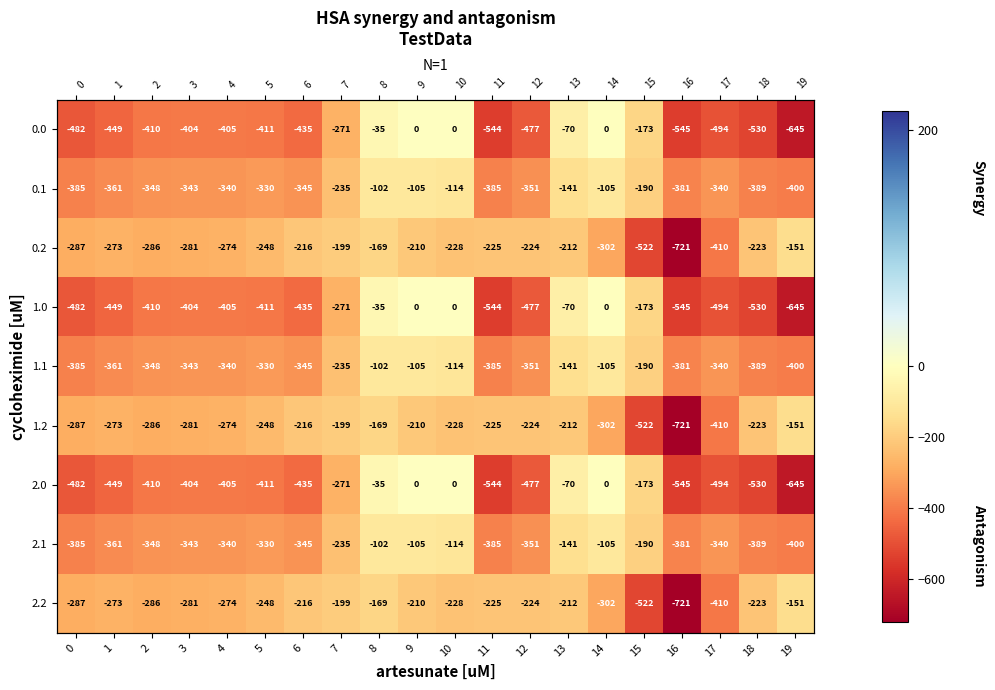

At which label does 1.2 reach its peak?

19